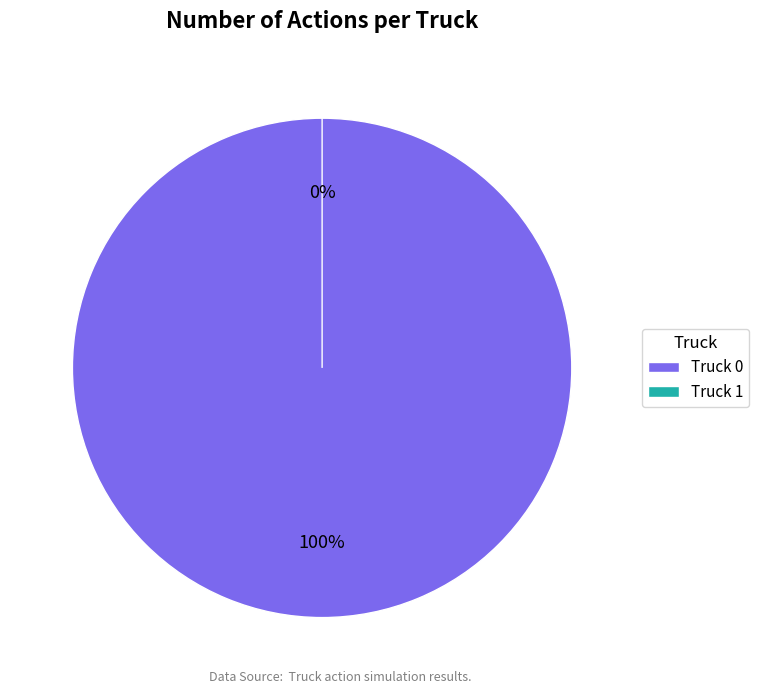

To the nearest percent, what is the combined percentage of Truck 0 and Truck 1?

100%